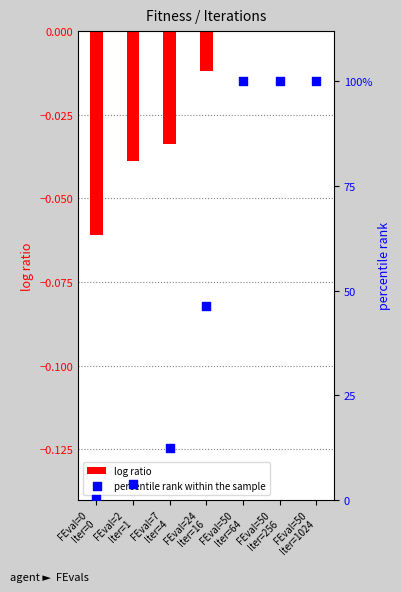

What is the total value across all series at FEval=7
Iter=4?

12.4